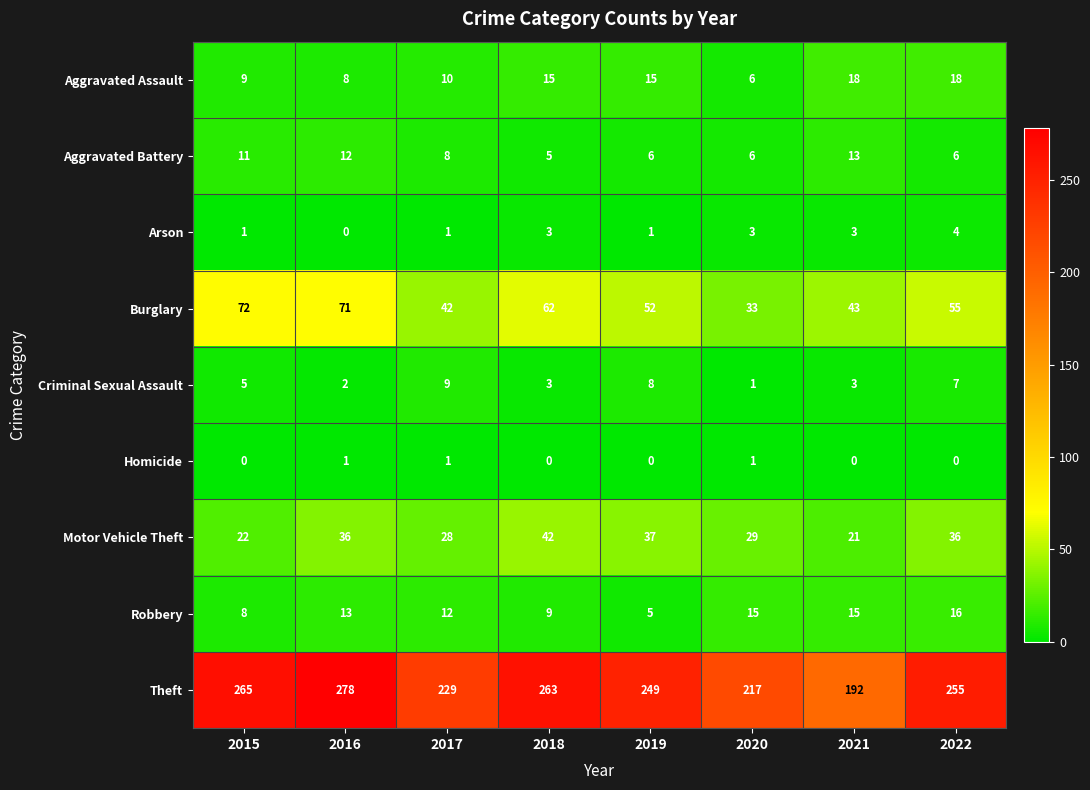

At 2019, list the series in order from smallest to largest.

Homicide, Arson, Robbery, Aggravated Battery, Criminal Sexual Assault, Aggravated Assault, Motor Vehicle Theft, Burglary, Theft